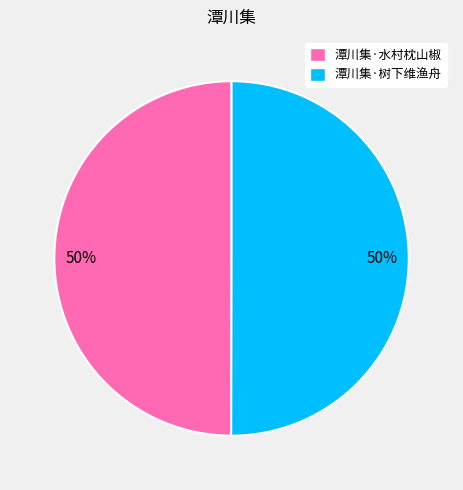

What is the ratio of the value at 潭川集·树下维渔舟 to the value at 潭川集·水村枕山椒?

1.0